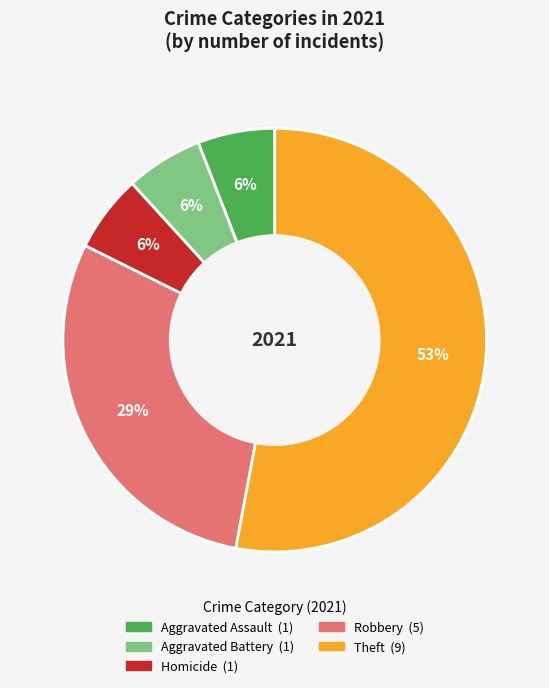

What percentage is the Theft slice, to the nearest percent?

53%